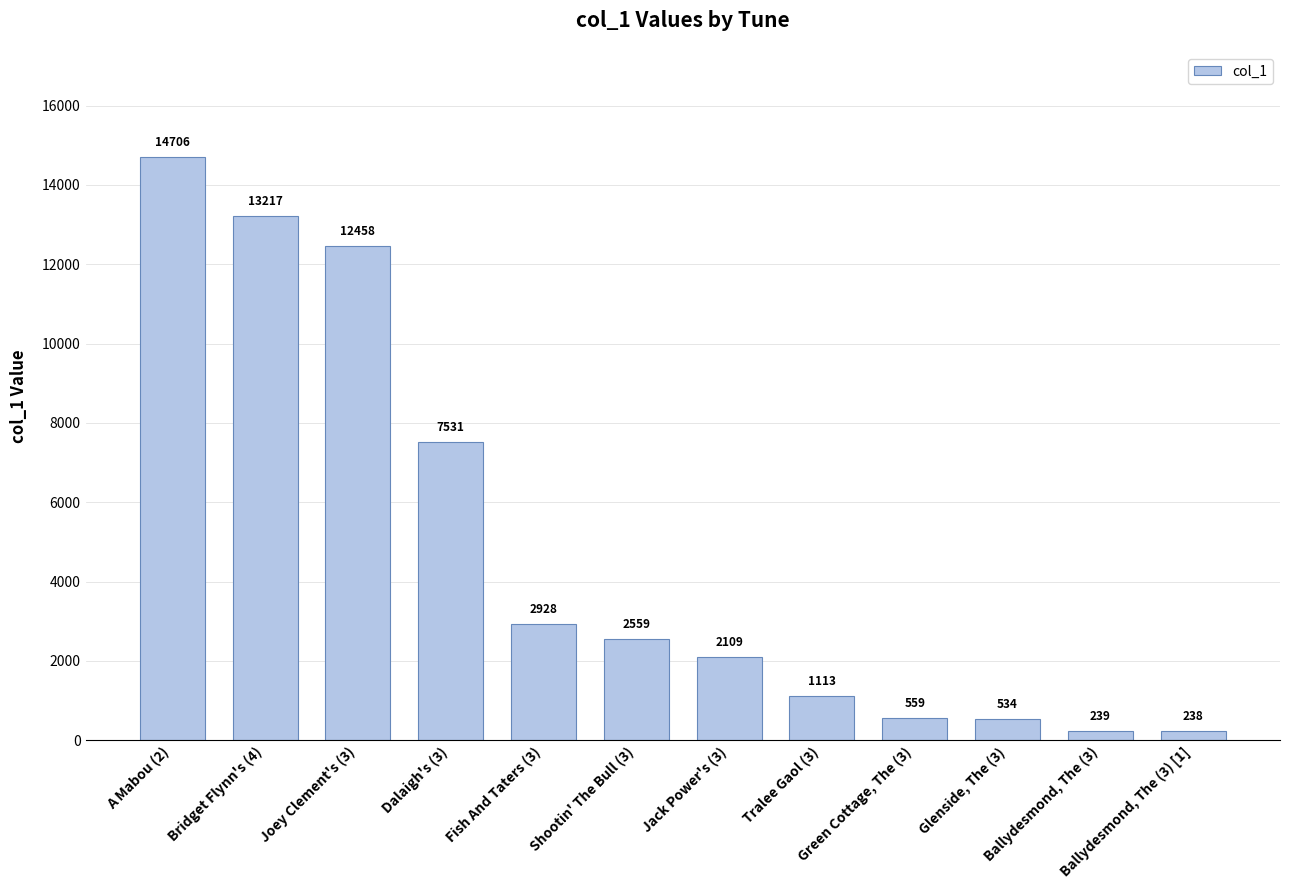

What is the maximum value shown in the chart?

14706